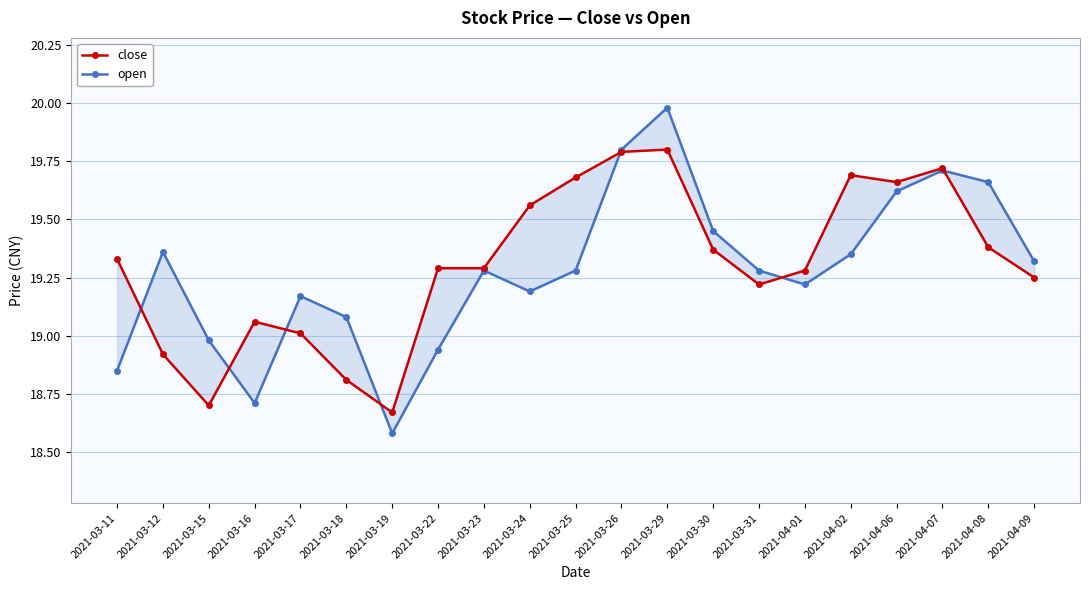

The close series shows 19.2 at 2021-04-09. True or false?

True